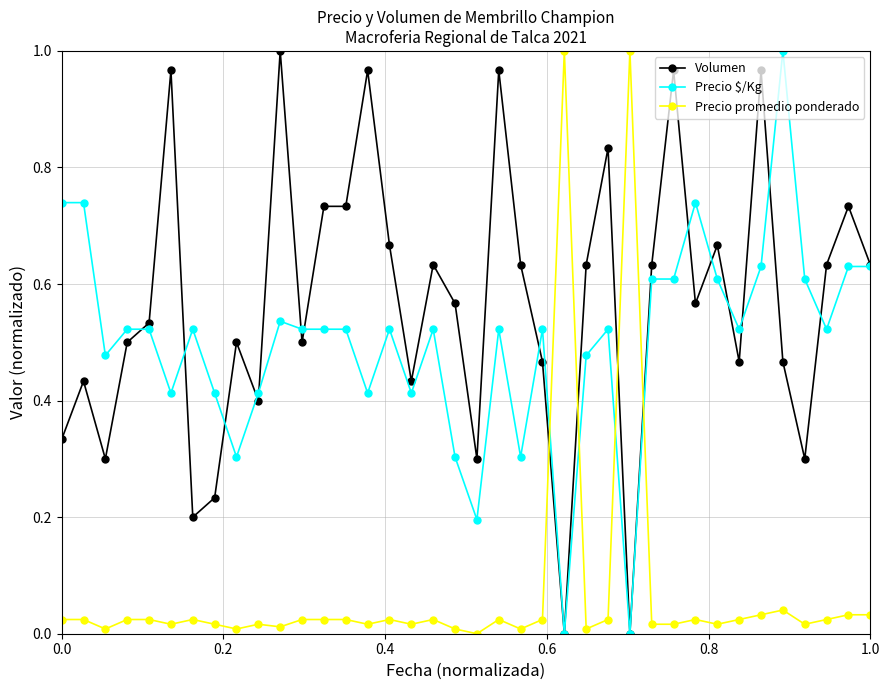

Is this an area chart (filled region under the line)?

No